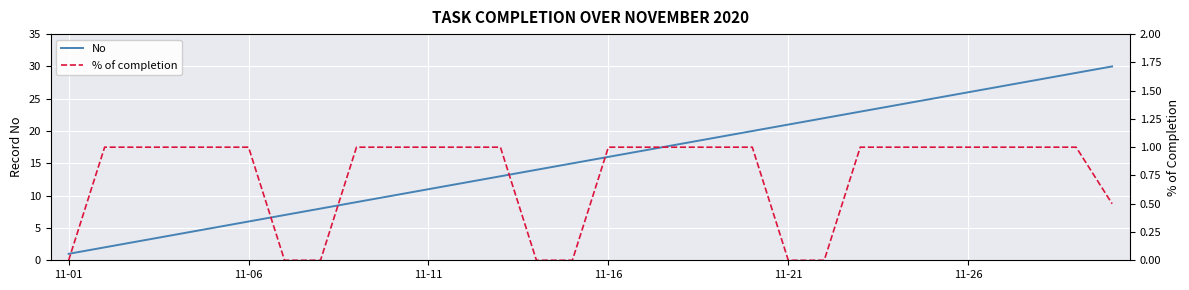

Between 8 and 23, which series saw the biggest shift?

No